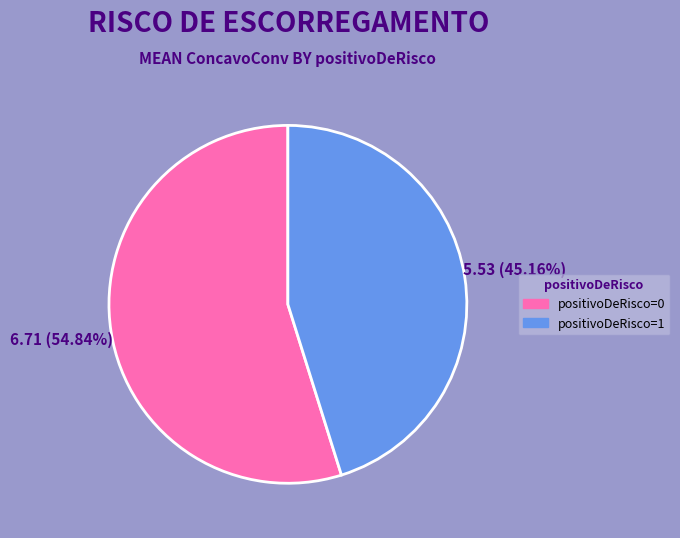

What is the ratio of the value at positivoDeRisco=1 to the value at positivoDeRisco=0?

0.8